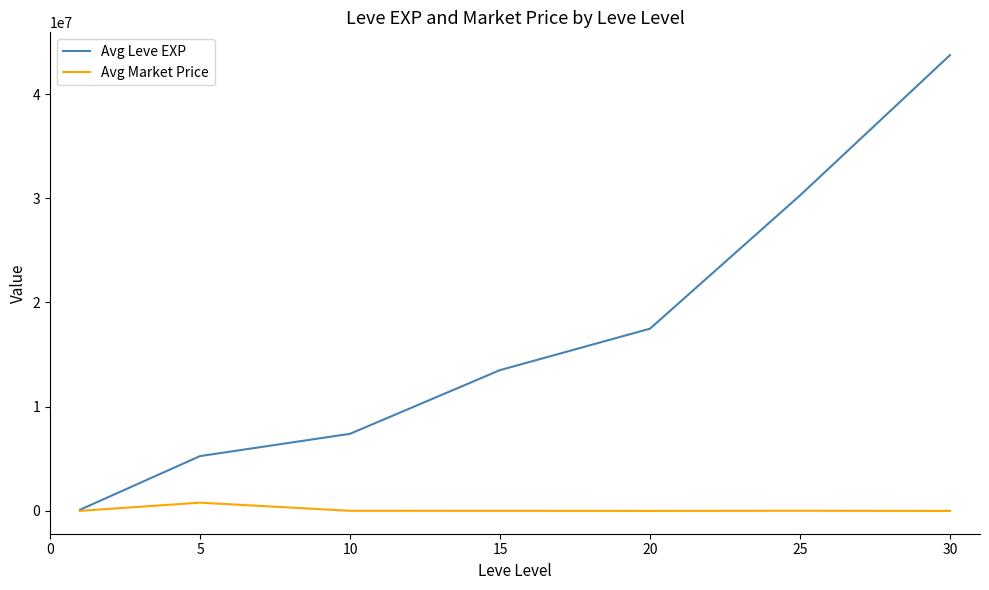

Which series has the largest total across all categories?

Avg Leve EXP